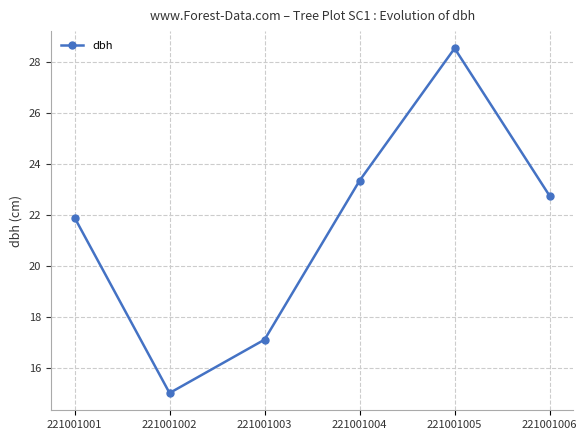

Rank the categories by value from highest to lowest.

221001005, 221001004, 221001006, 221001001, 221001003, 221001002